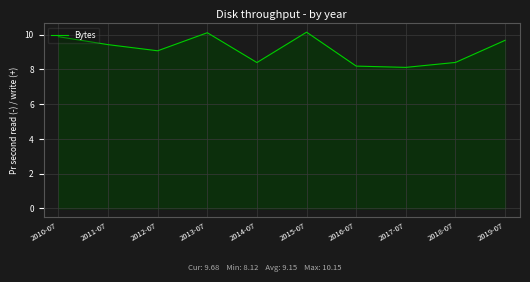

What is the minimum value shown in the chart?

8.1